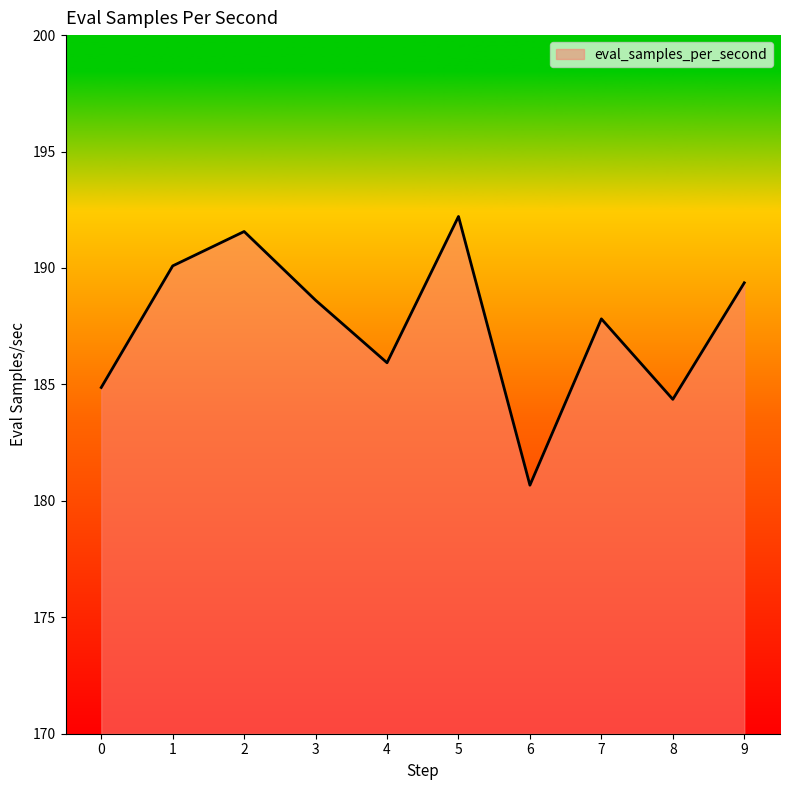

How many lines are shown in the chart?

1